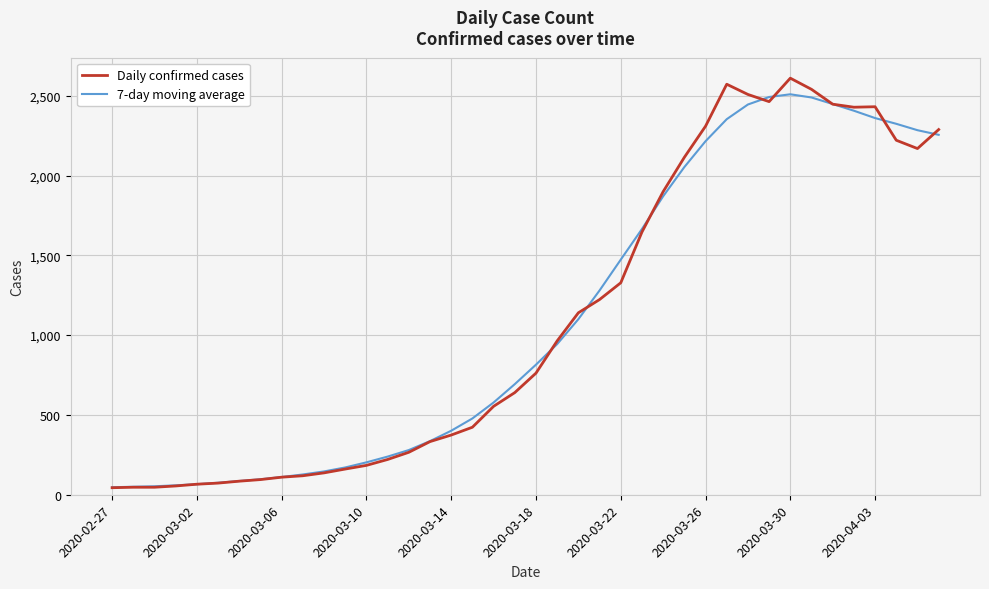

Which series has the widest spread of values?

Daily confirmed cases